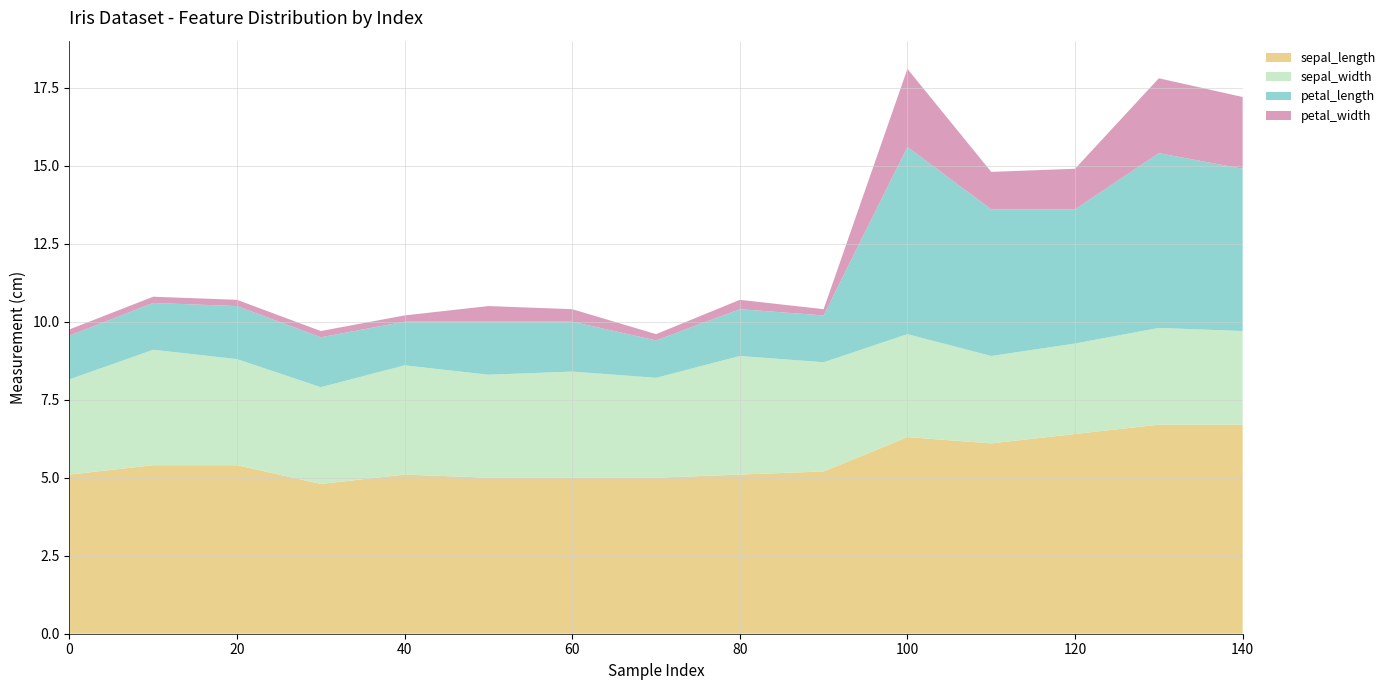

Reading left to right, transcribe all the data shown in this chart.

sepal_length: 5.1	5.4	5.4	4.8	5.1	5.0	5.0	5.0	5.1	5.2	6.3	6.1	6.4	6.7	6.7
sepal_width: 3.1	3.7	3.4	3.1	3.5	3.3	3.4	3.2	3.8	3.5	3.3	2.8	2.9	3.1	3.0
petal_length: 1.4	1.5	1.7	1.6	1.4	1.7	1.6	1.2	1.5	1.5	6.0	4.7	4.3	5.6	5.2
petal_width: 0.2	0.2	0.2	0.2	0.2	0.5	0.4	0.2	0.3	0.2	2.5	1.2	1.3	2.4	2.3